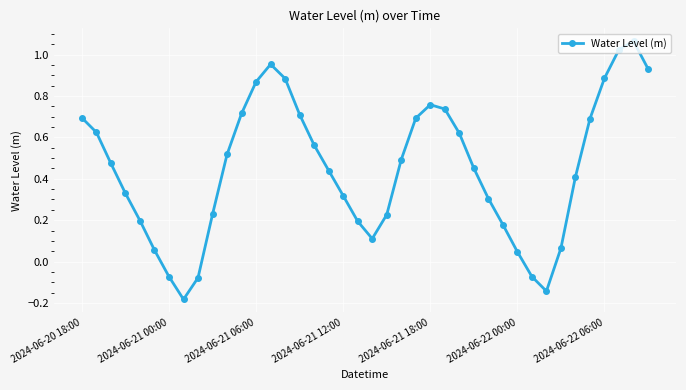

How many interior local peaks (higher than both neighbors) does the data have?

3